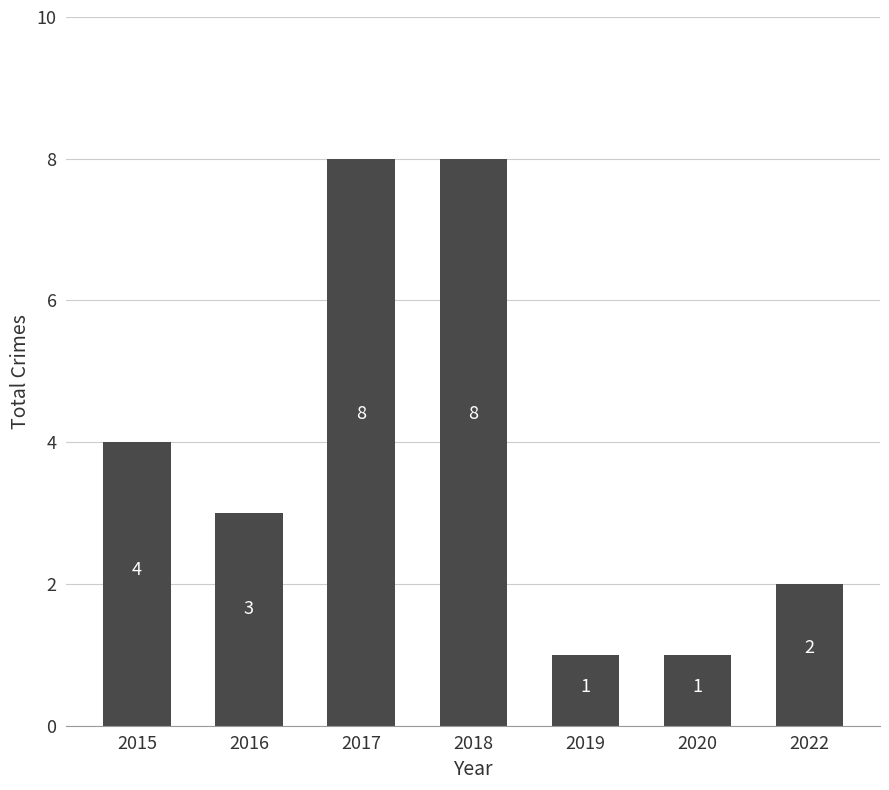

The value at 2022 is 2. True or false?

True